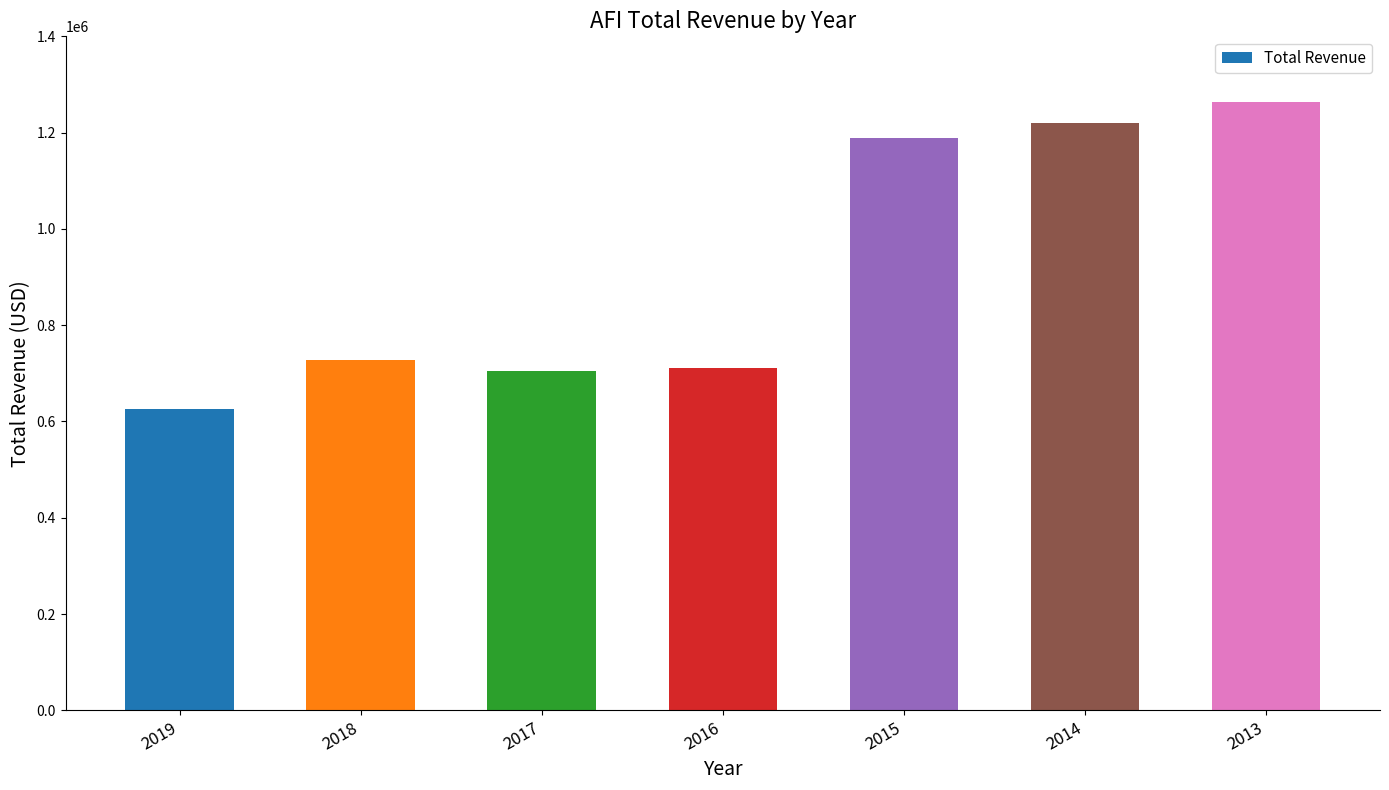

What is the sum of the values at 2019 and 2013?

1889100